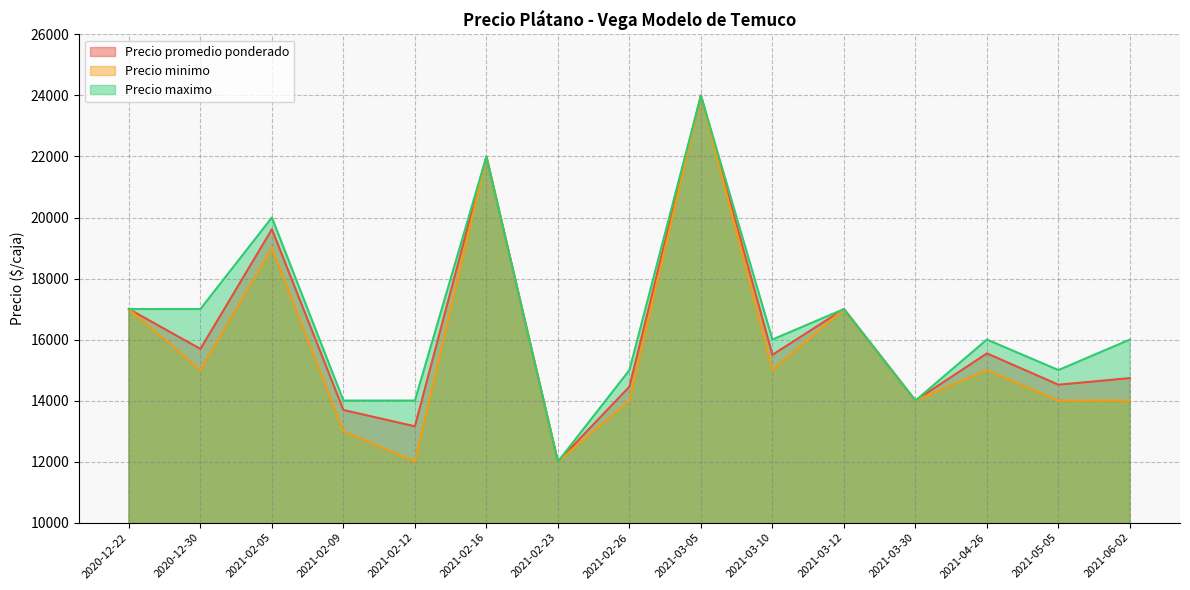

What is the label of the 9th point from the right?

2021-02-23